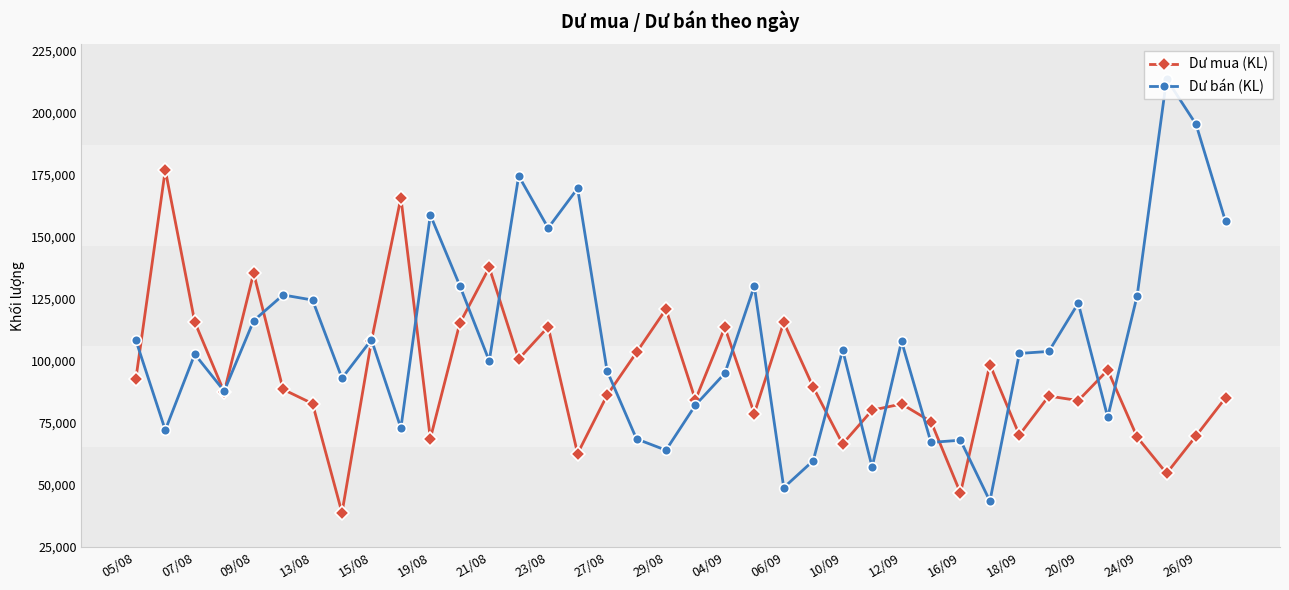

How many values in the Dư bán (KL) series are below 103738?

19